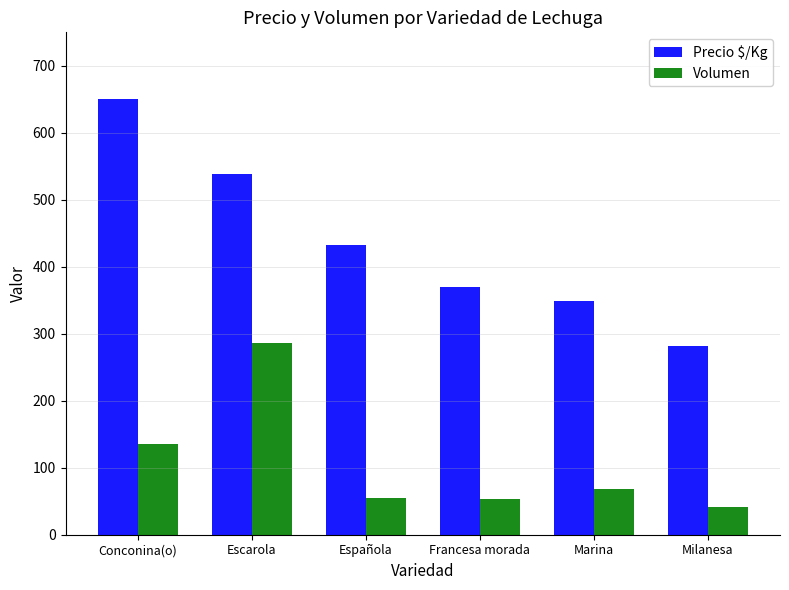

Is it true that Precio $/Kg equals 650 at Conconina(o)?

True